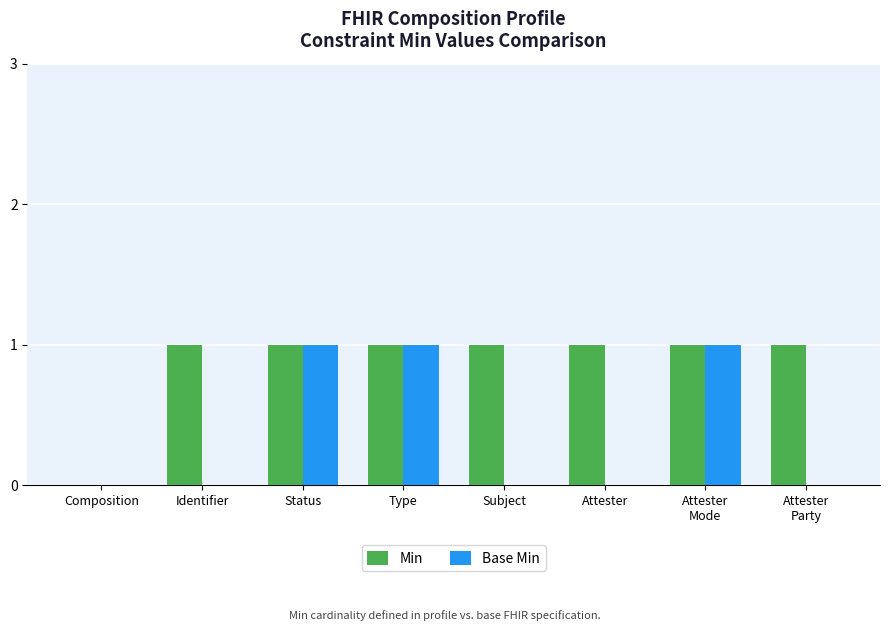

The Min series shows 2 at Subject. True or false?

False